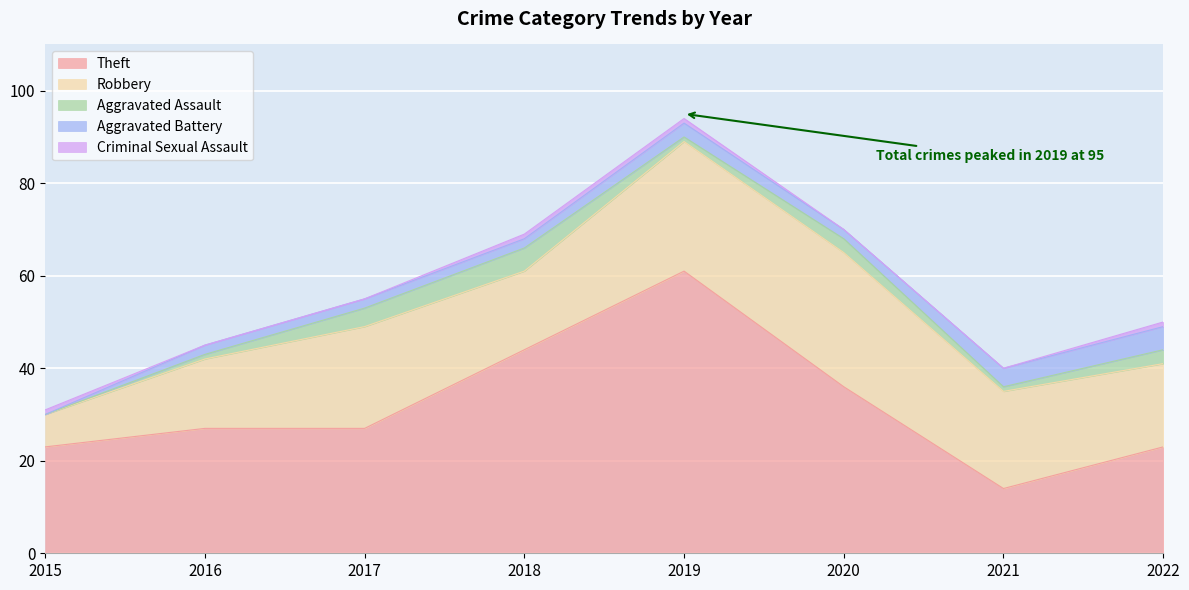

What is the average value of the Aggravated Battery series?

2